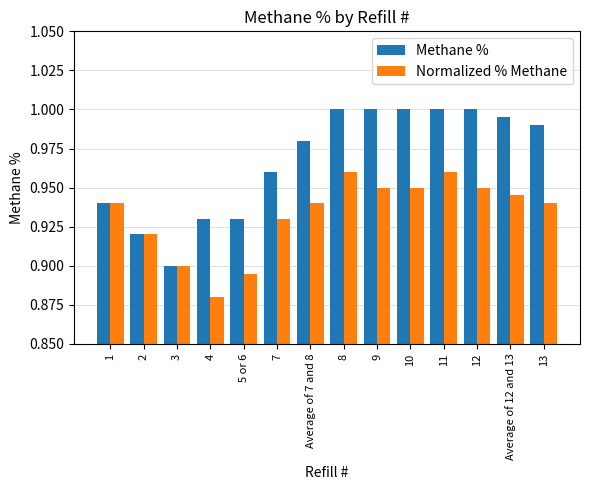

Rank the series by their average value, from highest to lowest.

Methane %, Normalized % Methane